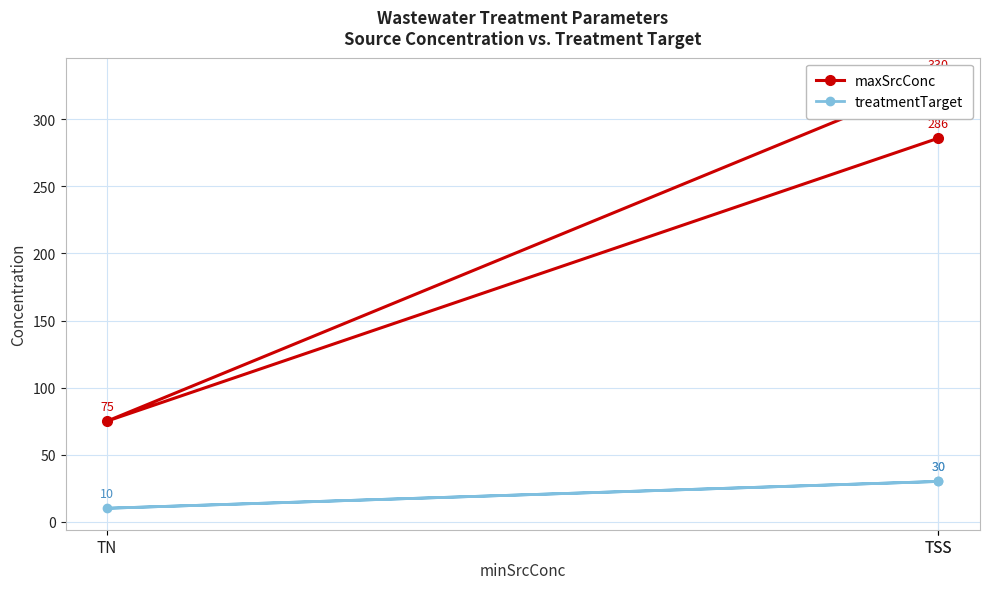

Which category has the highest value in the treatmentTarget series?

TSS